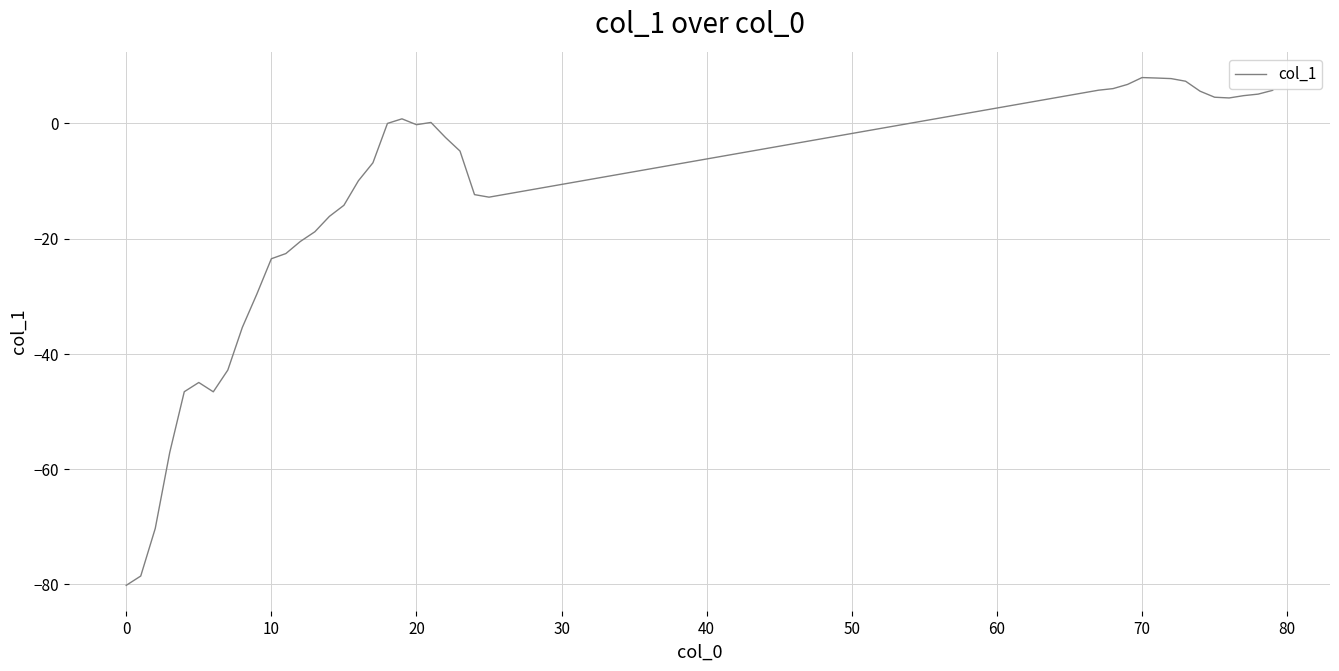

What is the difference between the maximum and minimum values?

88.1